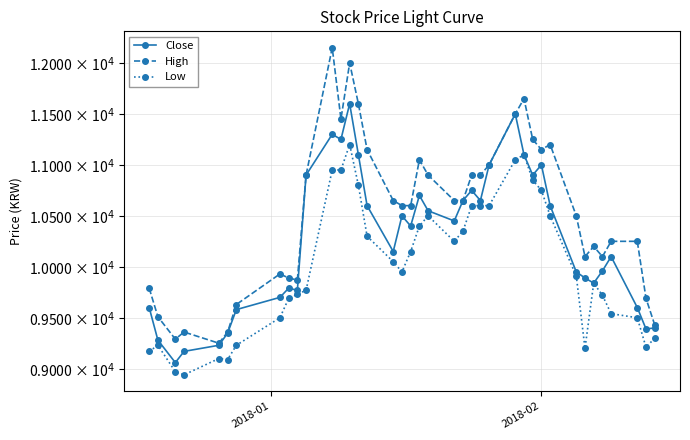

What is the minimum value for Low?

8940